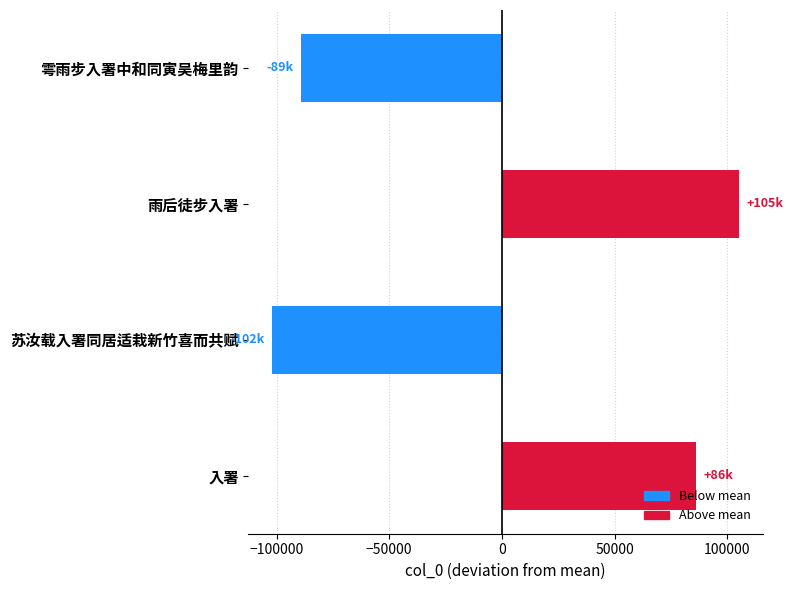

What is the difference between the values at 雩雨步入署中和同寅吴梅里韵 and 入署?

175308.0